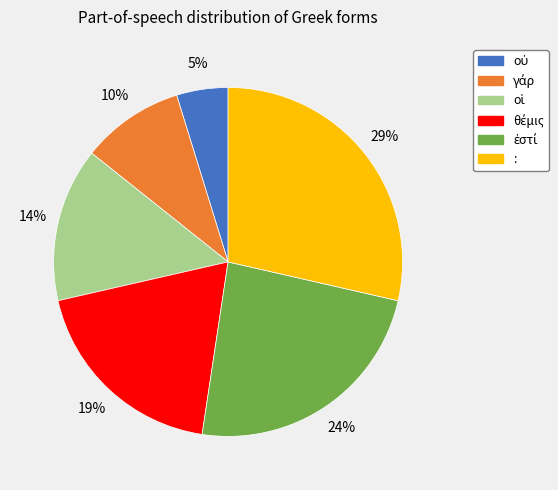

What is the largest slice in the pie chart?

: